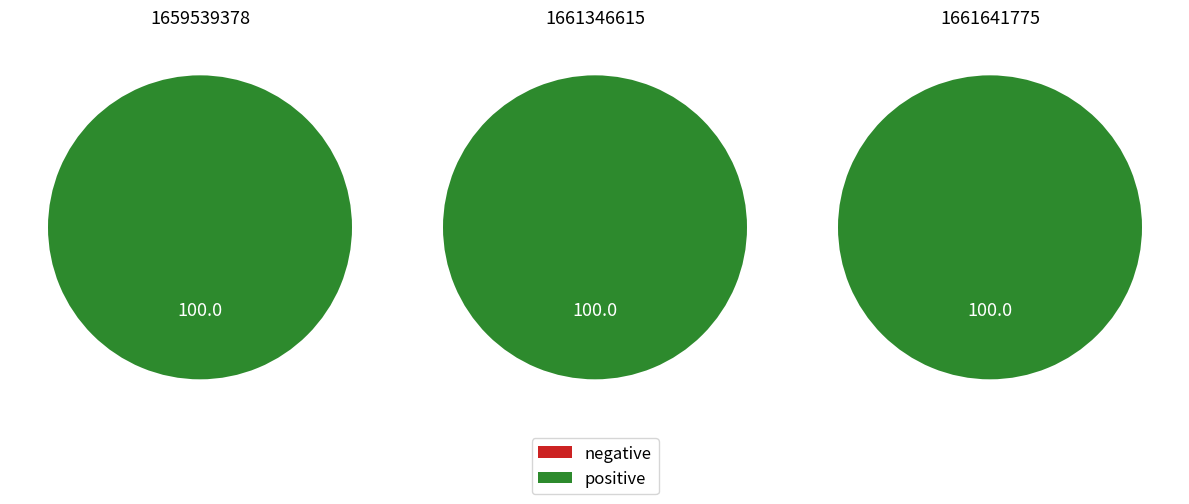

What portion of the pie excludes 1659539378?

100.0%